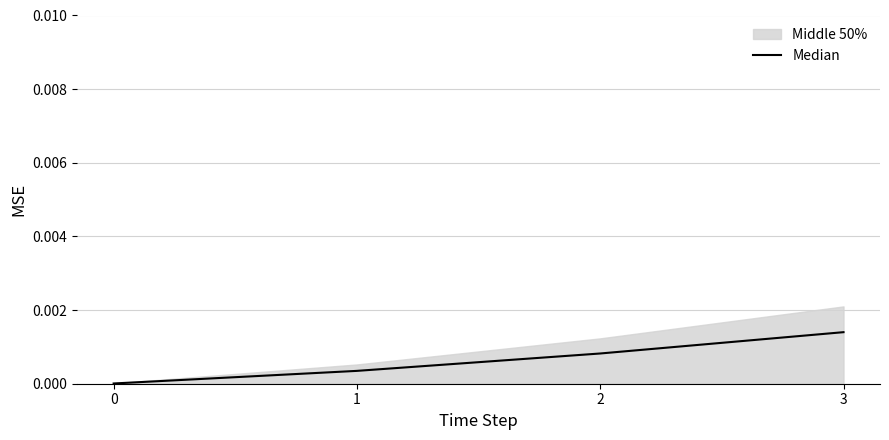

Which category has the highest value across all series?

3